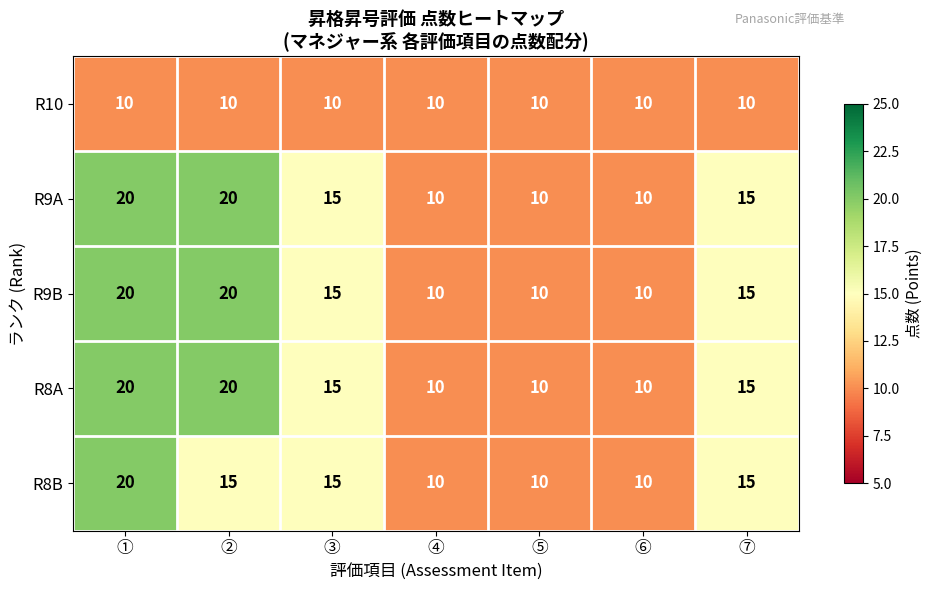

What is the total value across all series at ⑤?

50